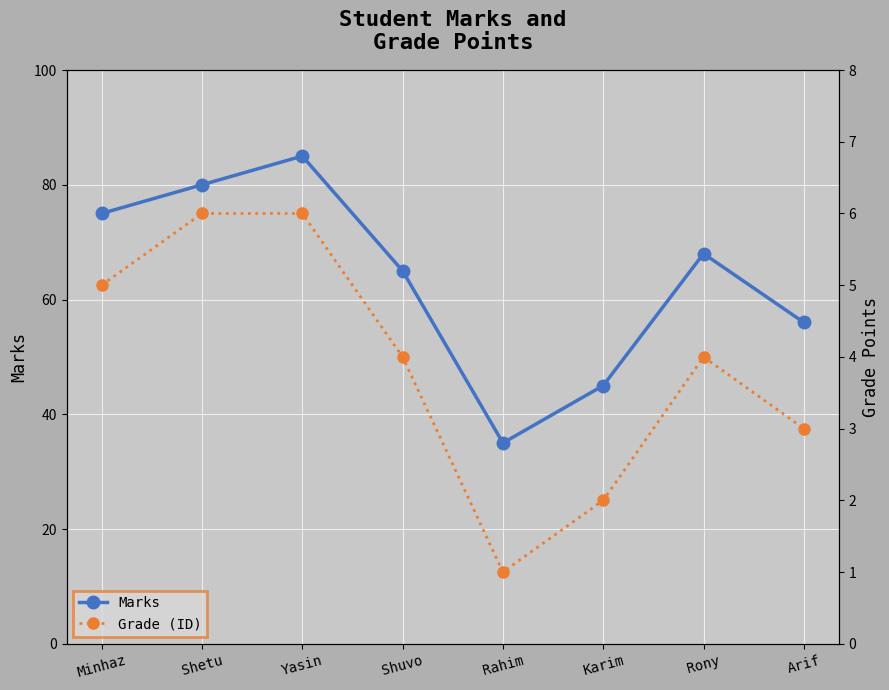

True or false: Marks and Grade (ID) intersect in this chart.

False